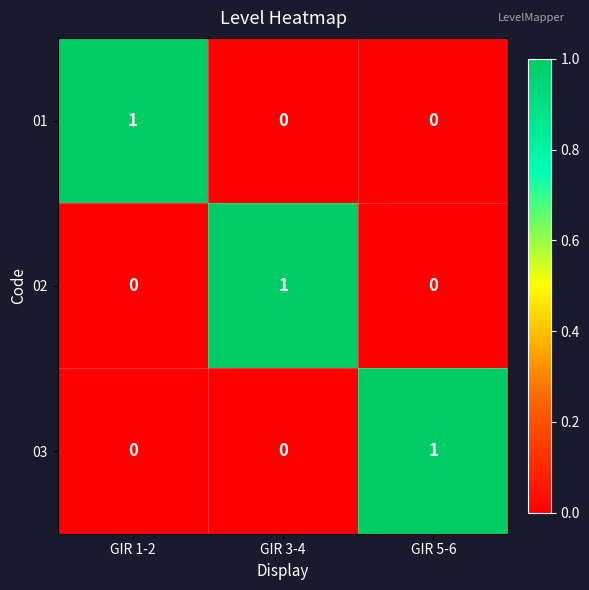

Which category has the highest value in the 01 series?

GIR 1-2